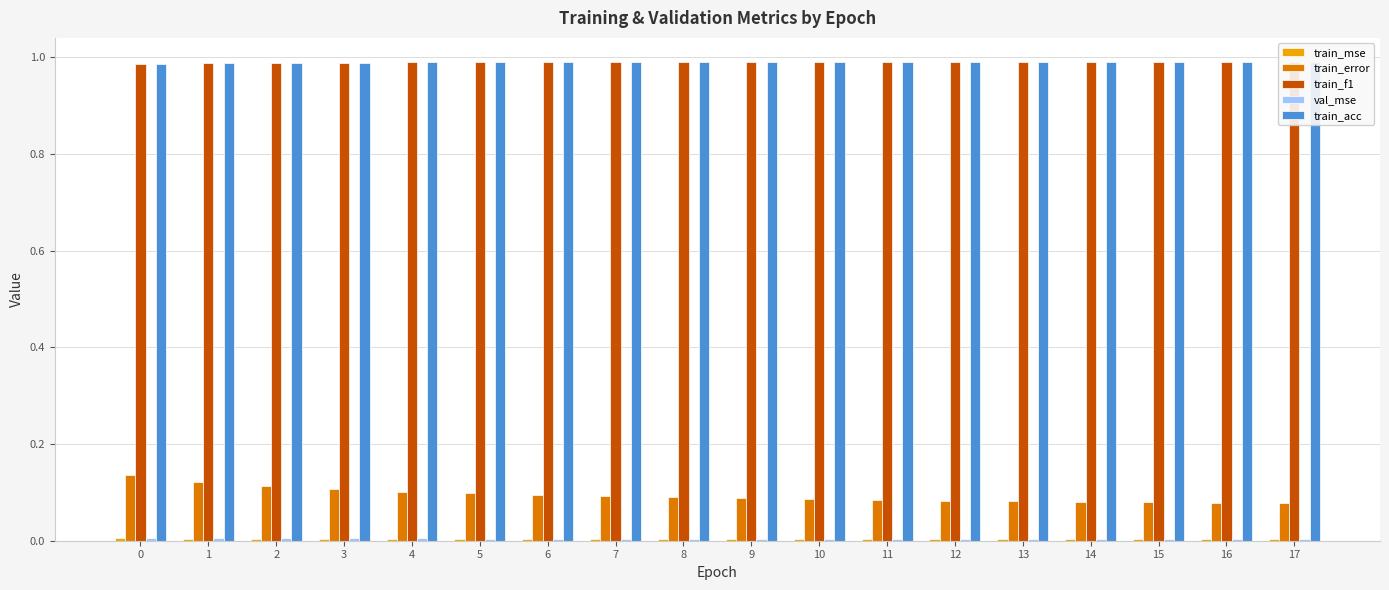

How many groups of bars are there?

18